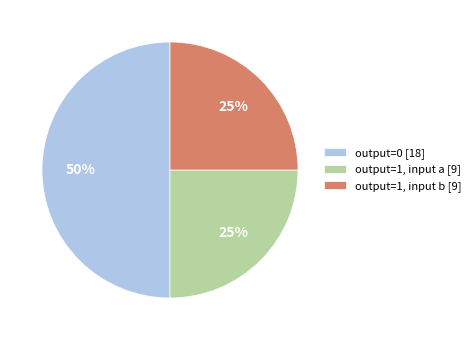

To the nearest percent, what is the difference between the largest and smallest slice percentages?

25%